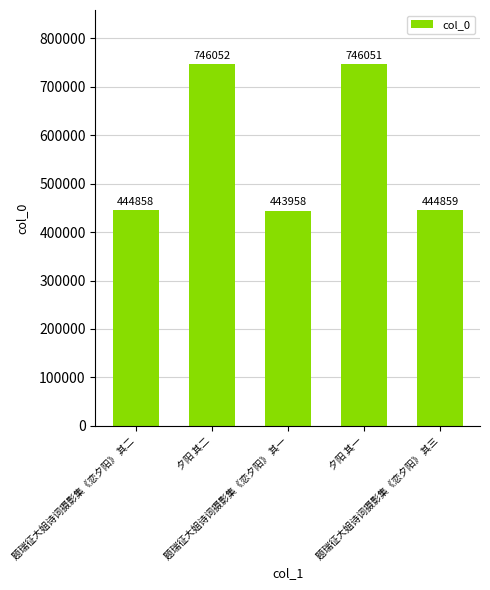

The value at 题瑞征大姐诗词摄影集《恋夕阳》 其二 is 593251. True or false?

False